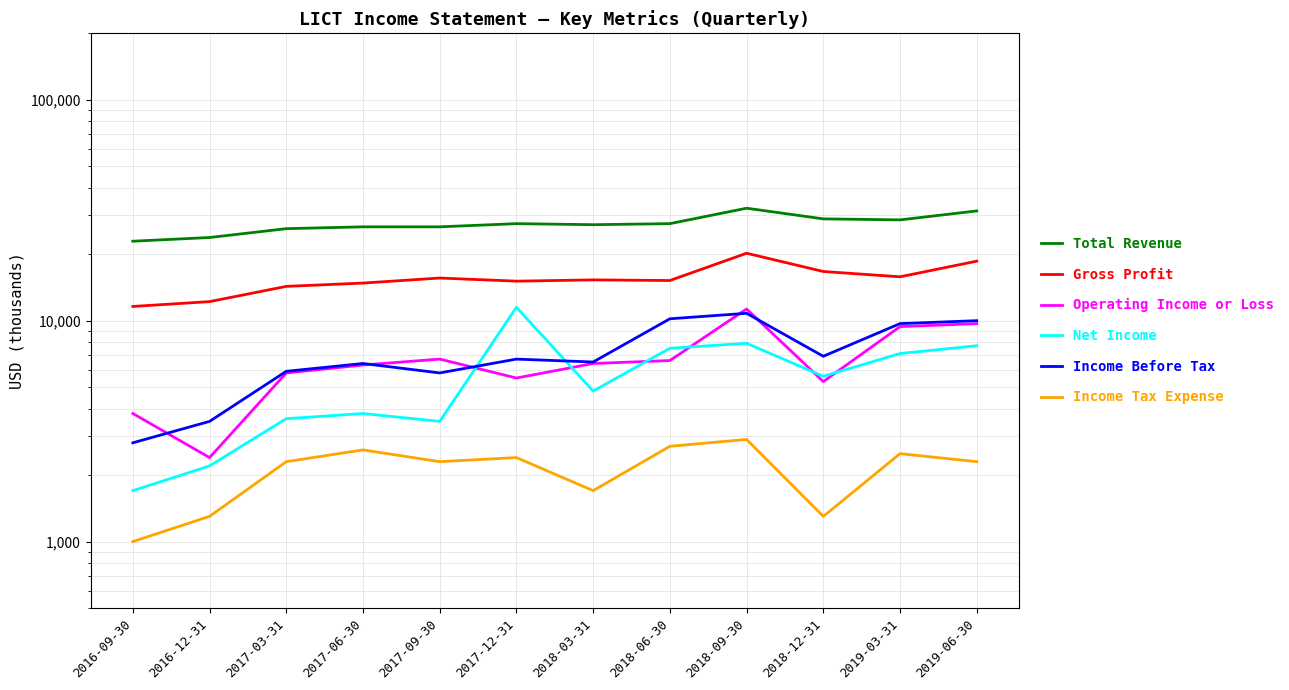

Does the chart display data point markers on the line(s)?

No